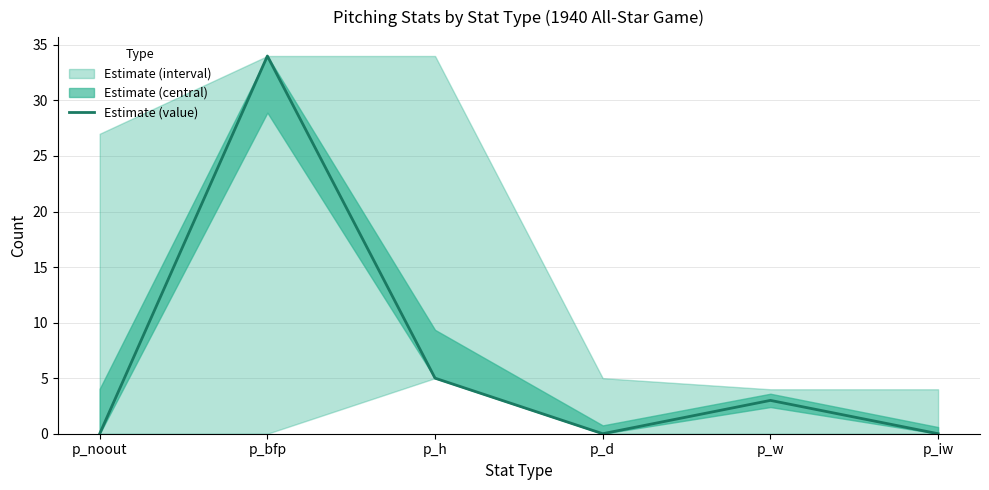

At which category does the data reach its first local peak?

p_bfp